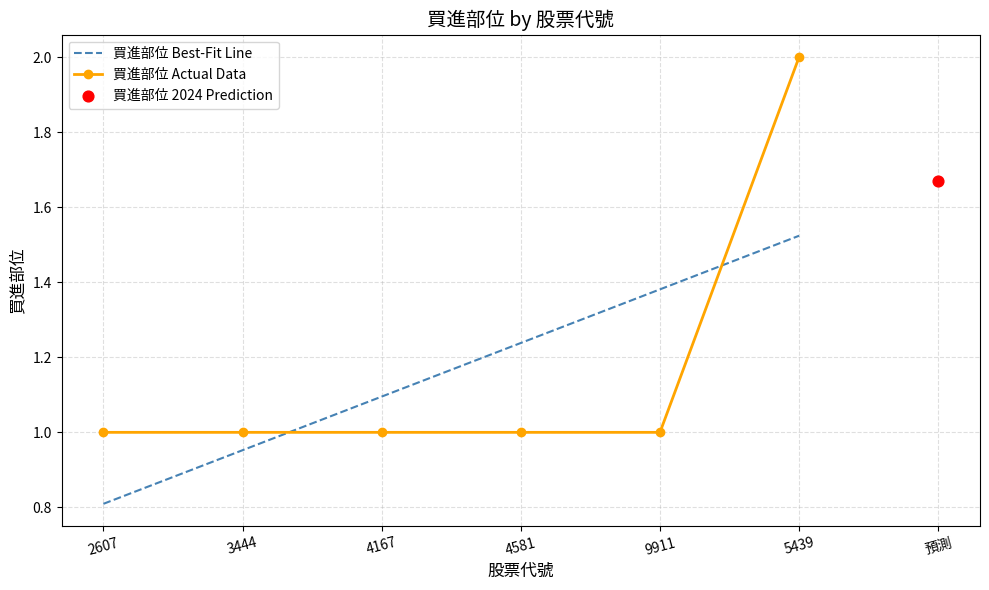

Which series contains the lowest Y value?

買進部位 Best-Fit Line